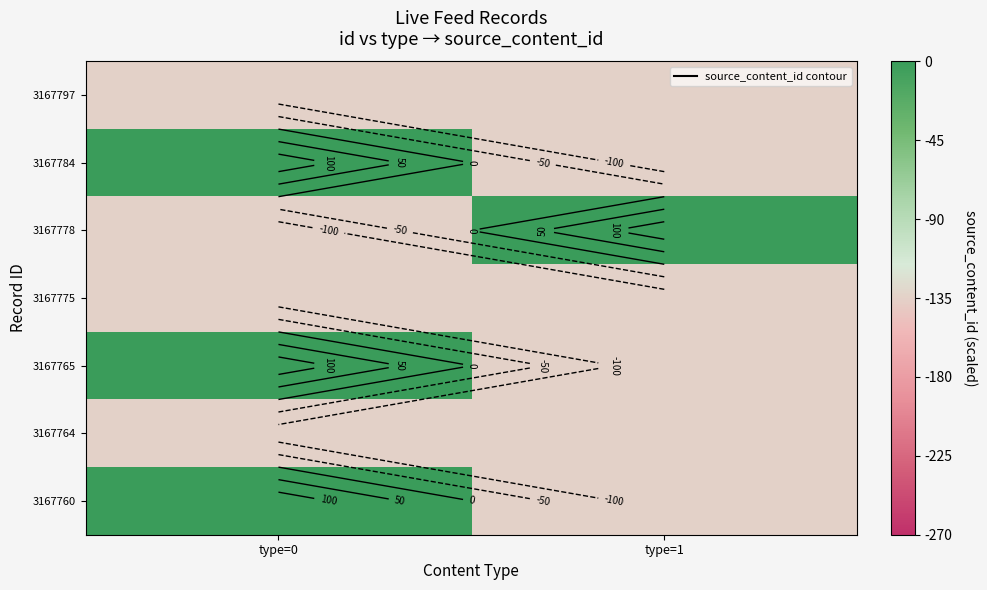

Between type=1 and type=0, which is larger?

type=1